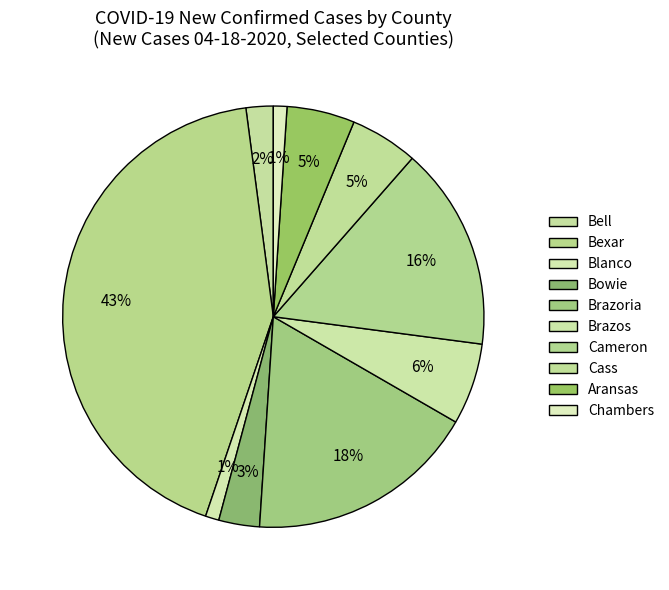

How many segments does this pie chart have?

10